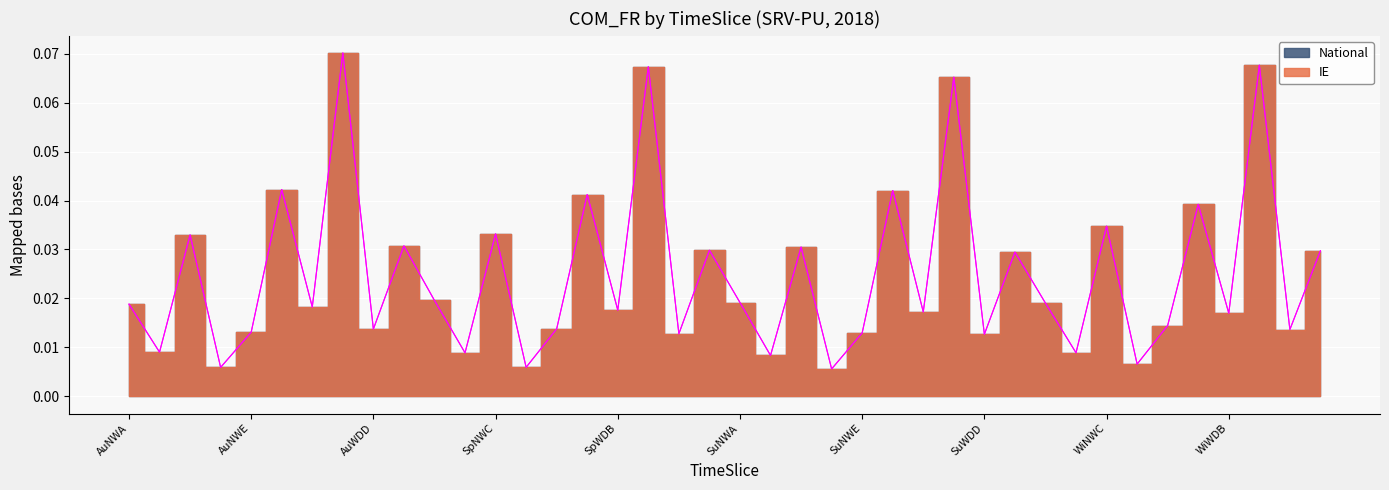

At which category does IE reach its first local peak?

AuNWC